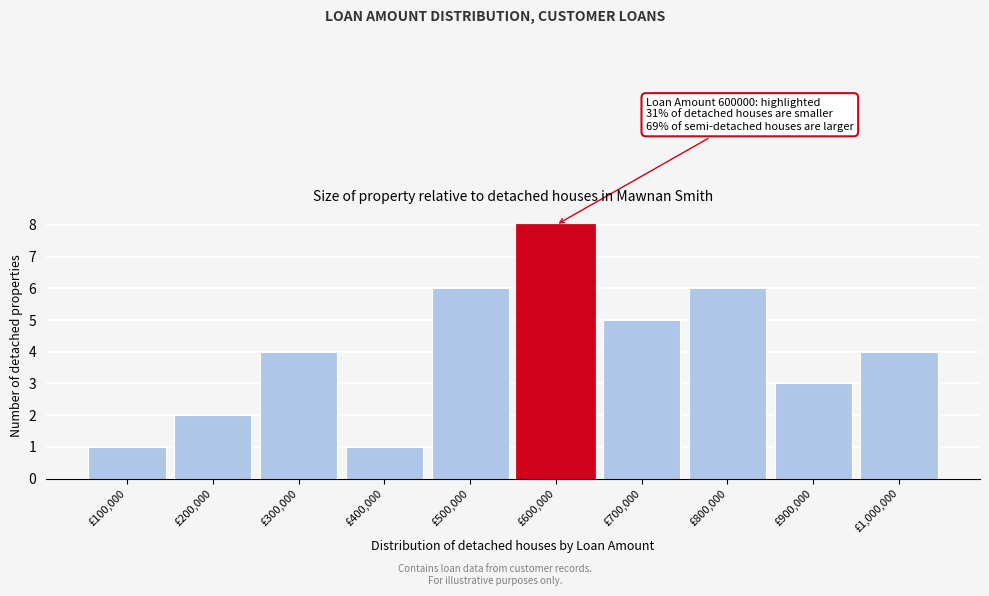

Reading left to right, transcribe all the data shown in this chart.

1	2	4	1	6	8	5	6	3	4